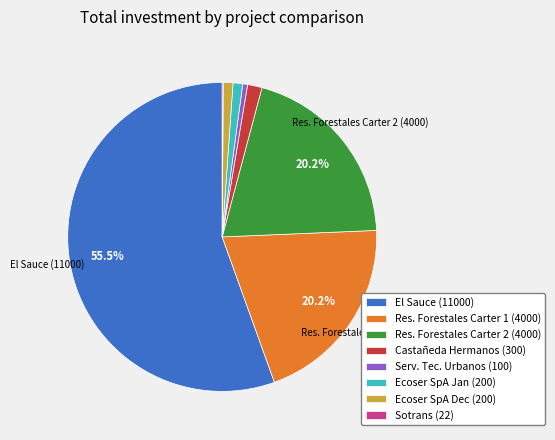

Which category has the biggest portion of the pie?

El Sauce (11000)